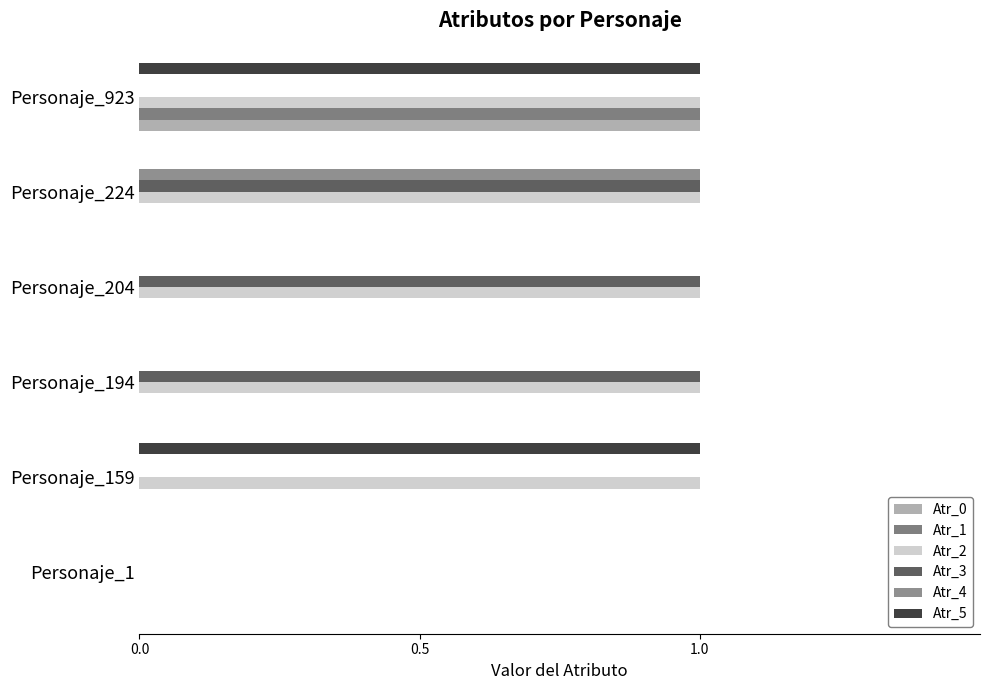

How many Atr_1 values are between 0 and 1?

6